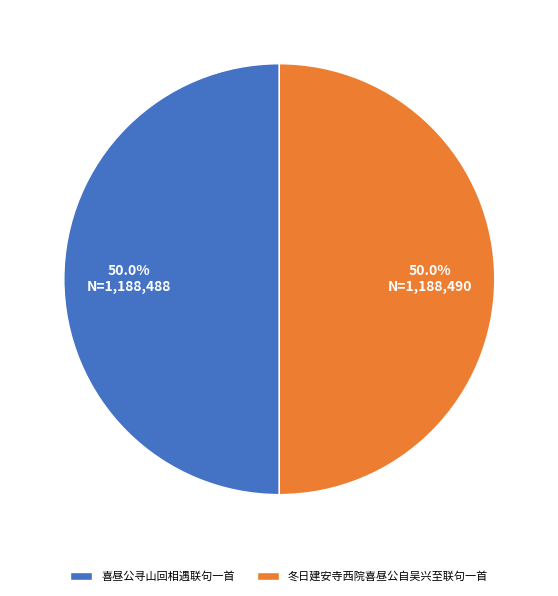

Is it true that 冬日建安寺西院喜昼公自吴兴至联句一首 is 58% of the pie?

False